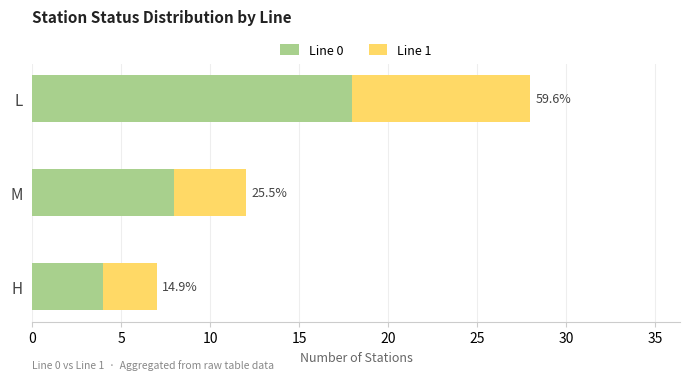

Which series has the widest spread of values?

Line 0